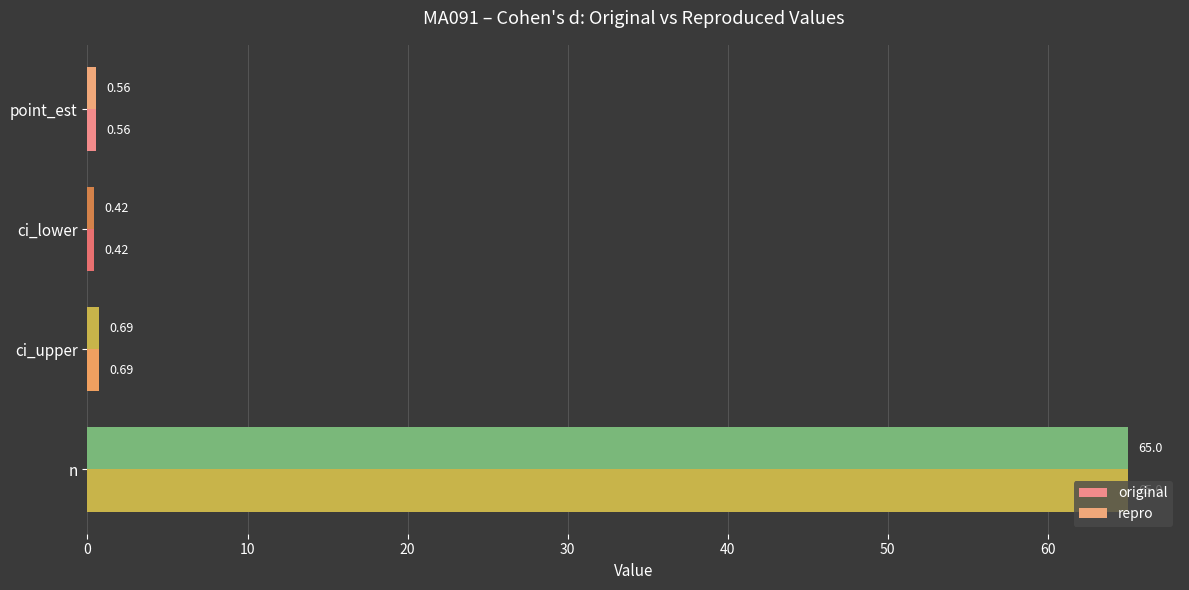

Reading right to left, extract all data points from this chart.

original: 65.0	0.7	0.4	0.6
repro: 65.0	0.7	0.4	0.6